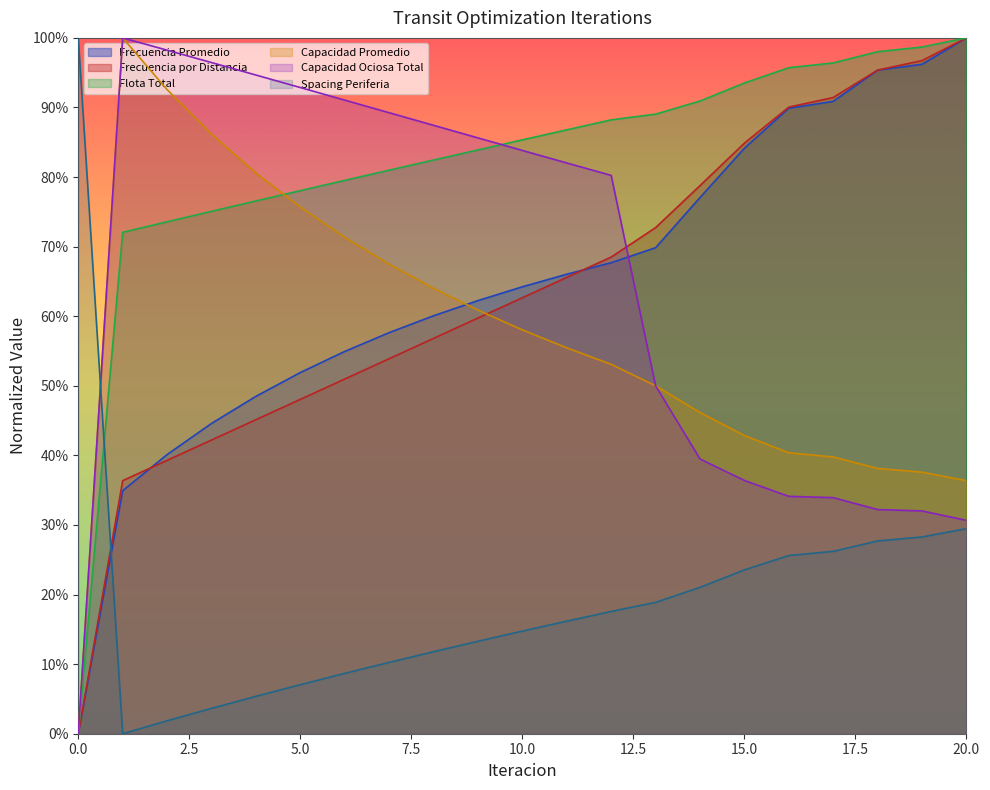

What is the difference between the maximum and minimum values in the Capacidad Promedio series?

1.0